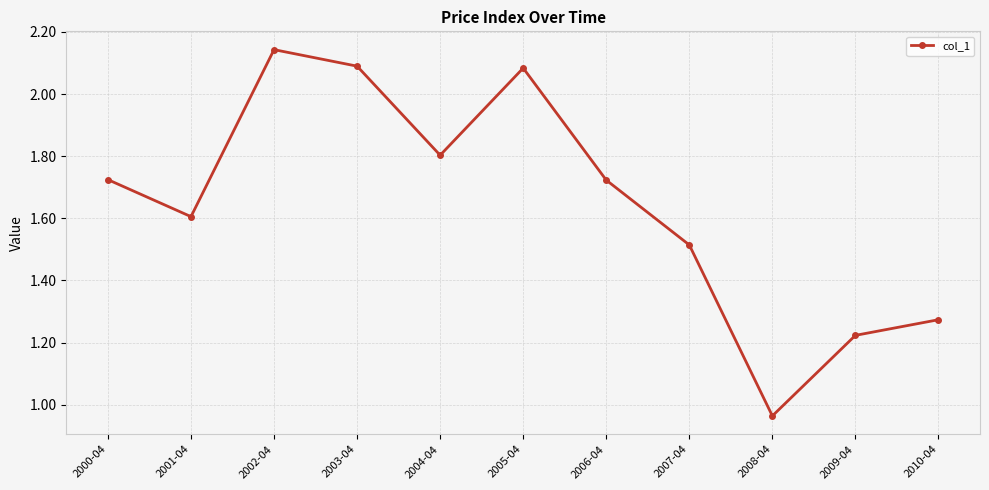

How many series are shown in this chart?

1